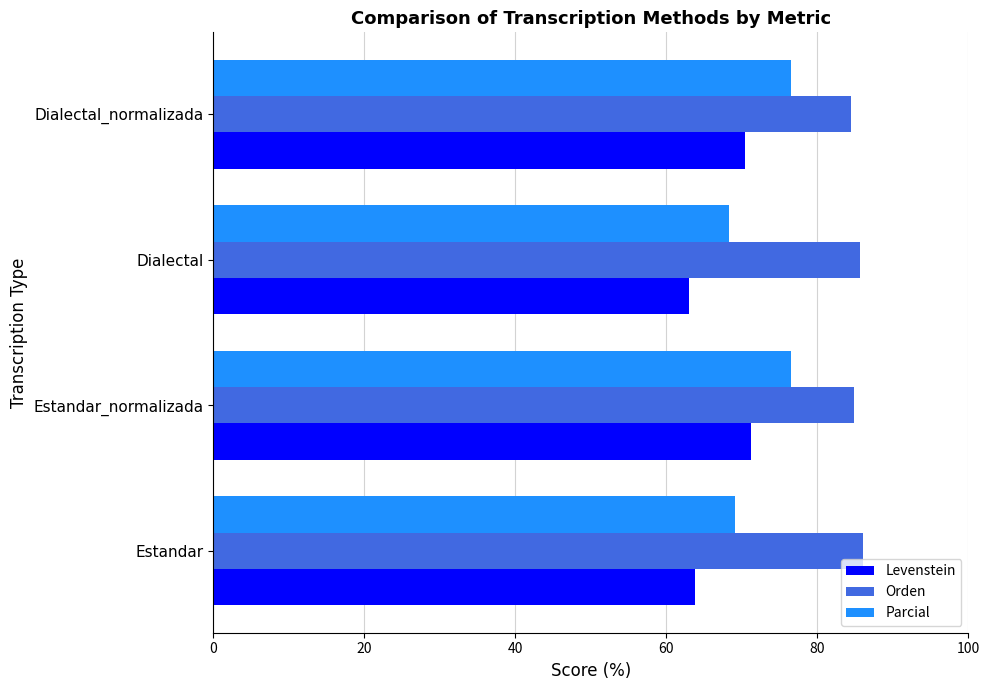

Rank the series by their average value, from lowest to highest.

Levenstein, Parcial, Orden